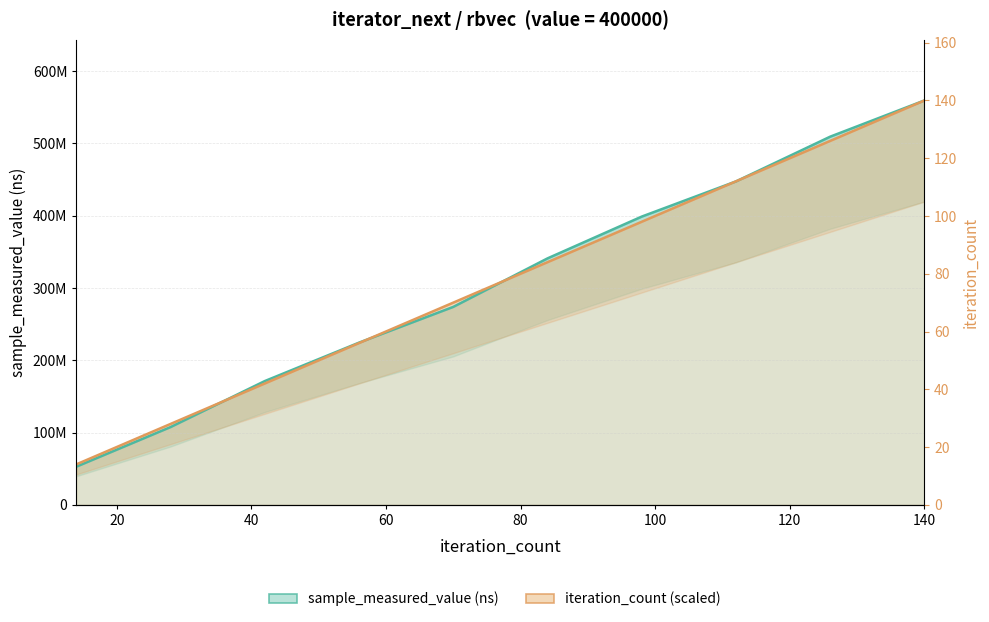

Does the chart display data point markers on the line(s)?

No